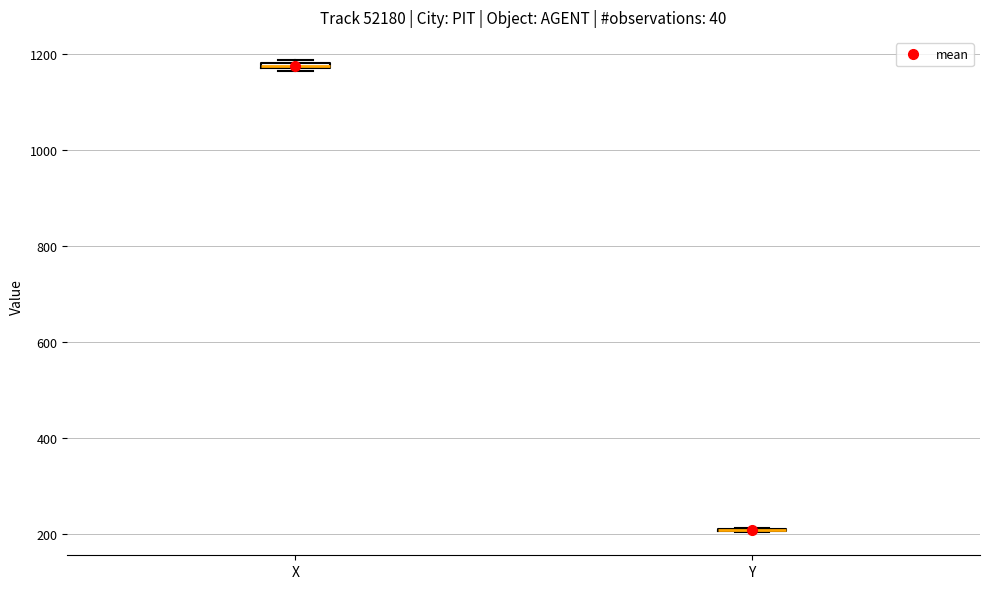

Where is the upper edge of the box for X on the y-axis? The values are not printed on the chart, so give them approximately, as read against the axis.

1180